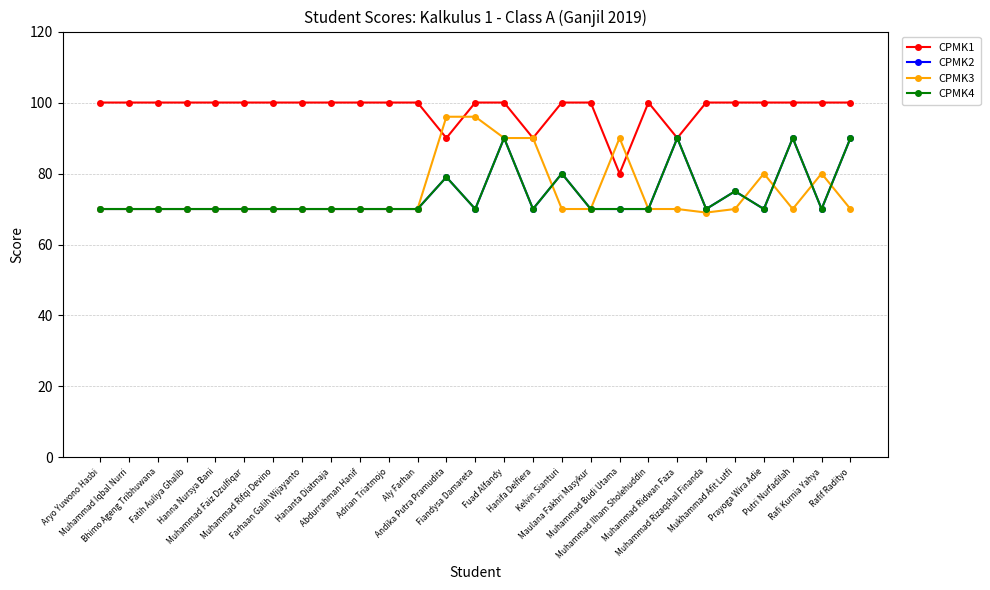

What is the maximum value shown in the chart?

100